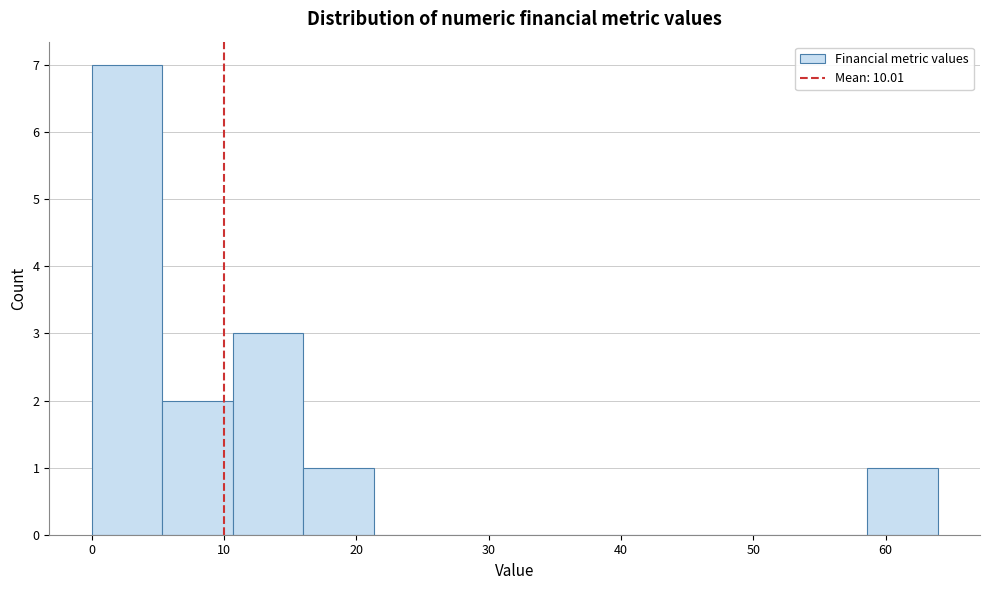

Reading left to right, transcribe this chart: for each bar, give the range it covers on the x-axis and its height. Neither the bar edges nor the heights are printed on the chart, so give them approximately, as read against the axes.

0 to 5: 7
5 to 11: 2
11 to 16: 3
16 to 21: 1
21 to 27: 0
27 to 32: 0
32 to 37: 0
37 to 43: 0
43 to 48: 0
48 to 53: 0
53 to 59: 0
59 to 64: 1